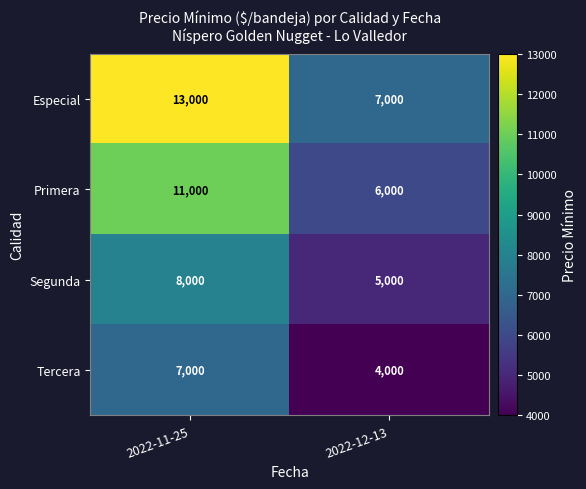

The Segunda series shows 3253 at 2022-12-13. True or false?

False